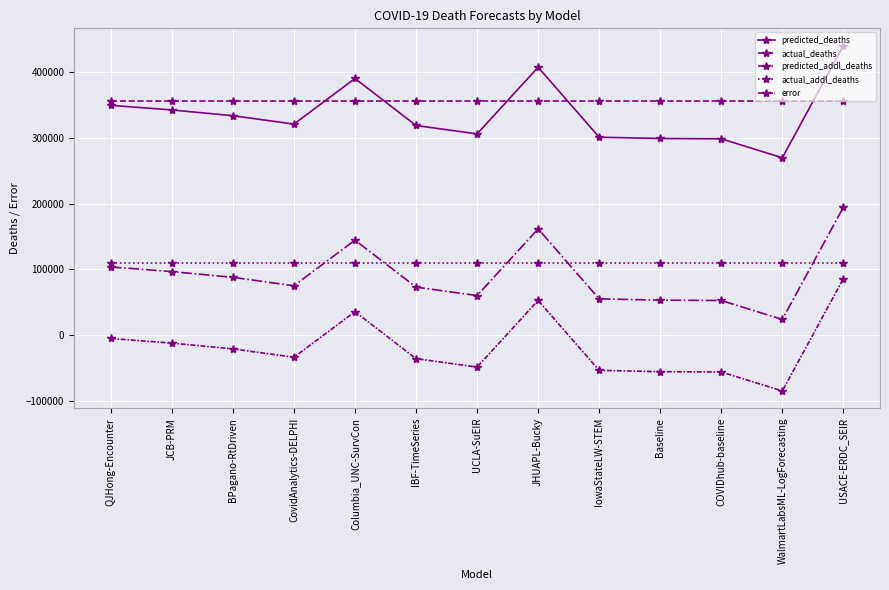

At Baseline, list the series in order from largest to smallest.

actual_deaths, predicted_deaths, actual_addl_deaths, predicted_addl_deaths, error